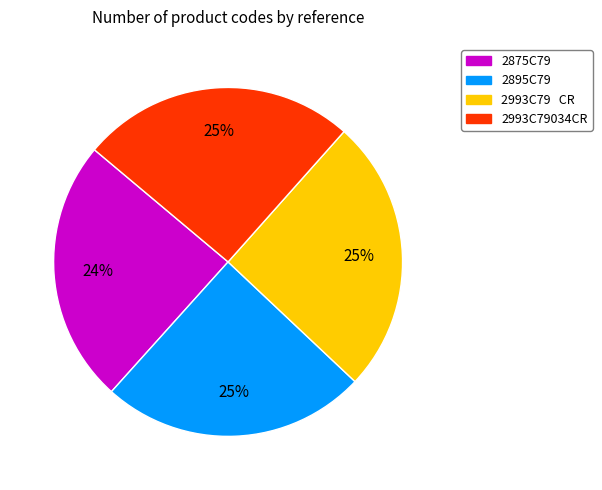

Is there a majority slice in this chart?

No